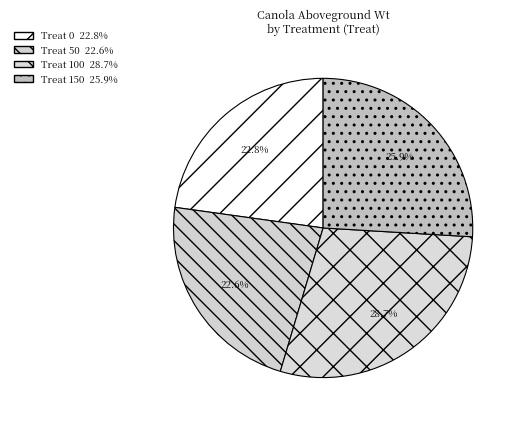

Count the number of slices in the pie.

4